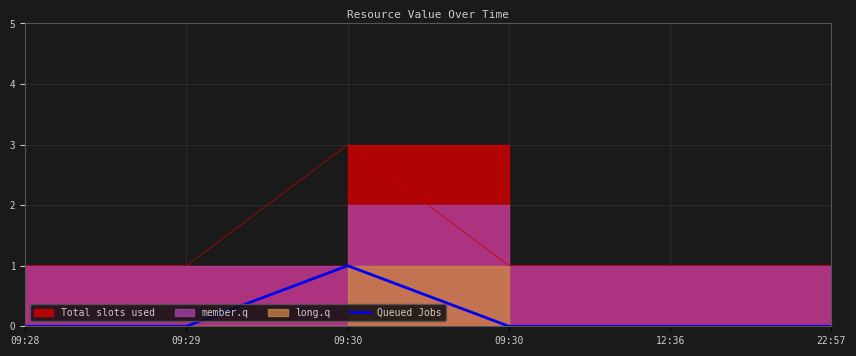

The chart shows a value of 0 at 09:28. True or false?

True